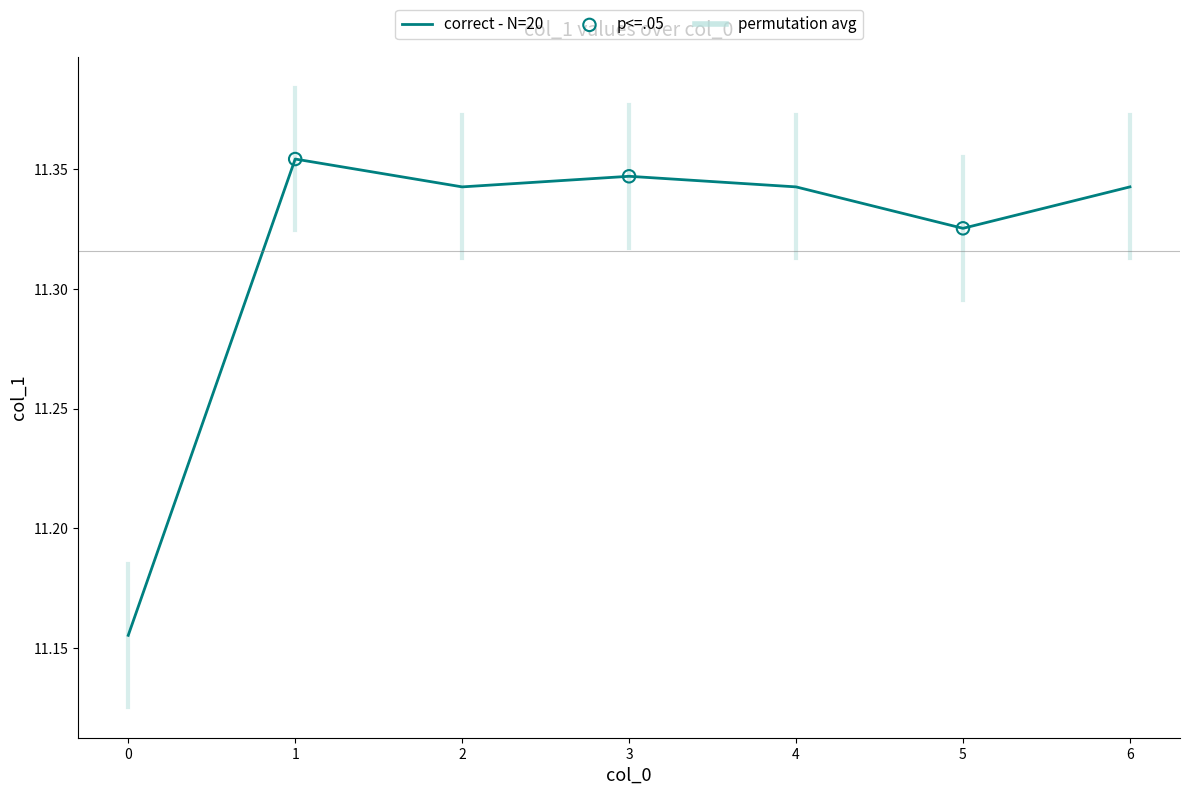

Between 1 and 0, which is larger?

1